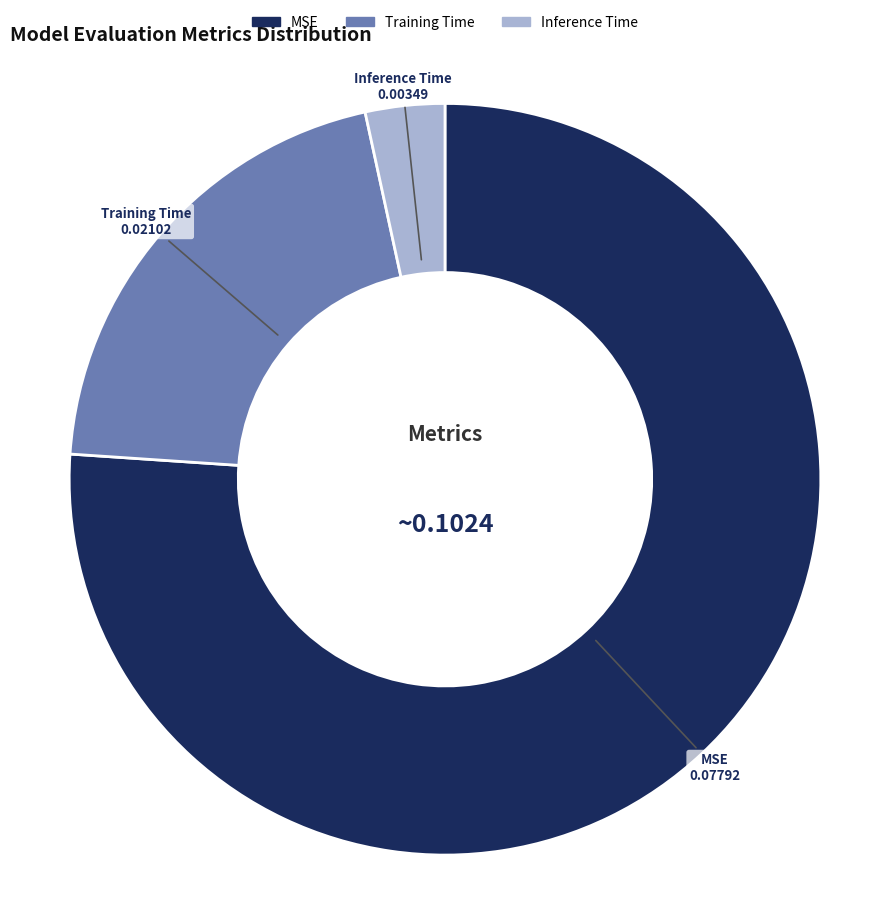

Which slice represents more than half of the pie?

MSE